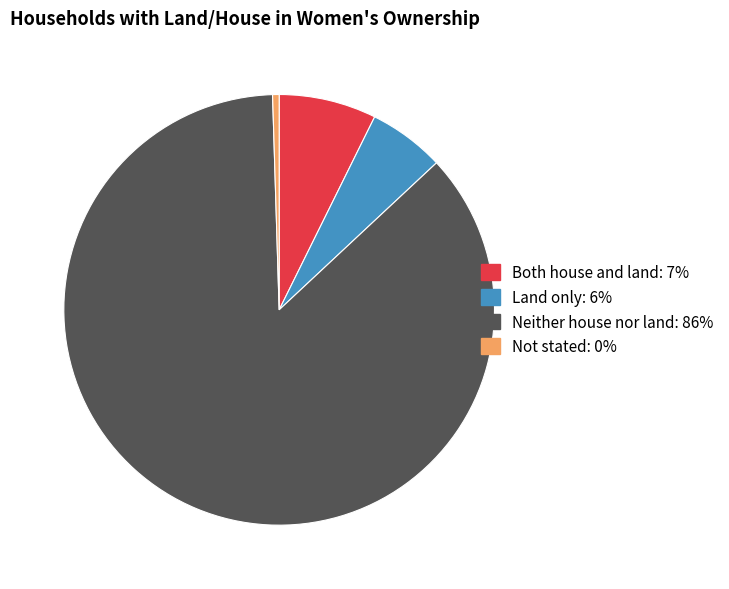

Does any single category account for the majority?

Yes